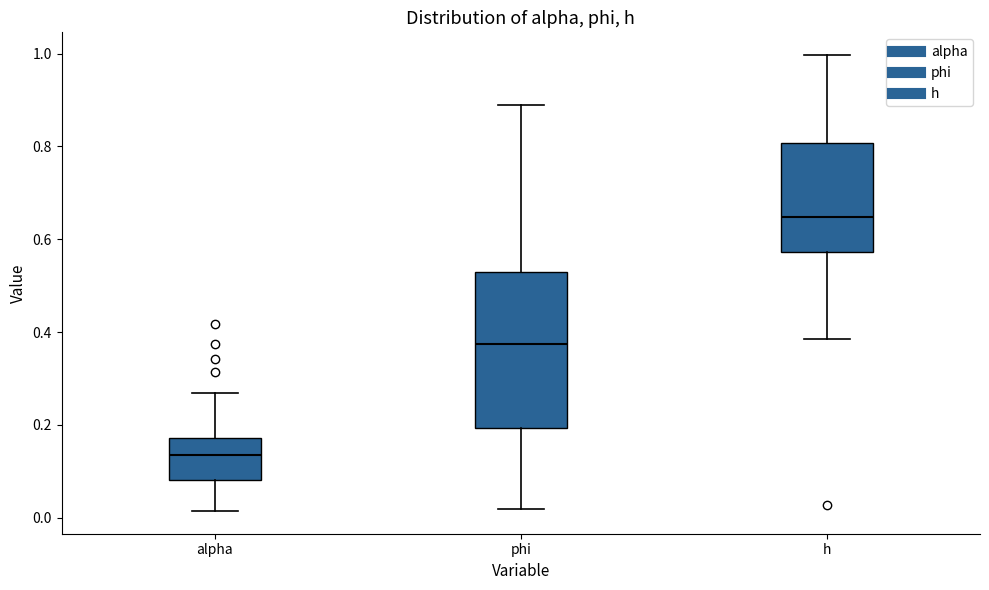

Reading left to right, read every box against the y-axis: the position of its median line, the range the box covers, and the ends of its whiskers. The values are not printed on the chart, so give them approximately, as read against the axis.

alpha: median 0.14, box 0.08 to 0.18, whiskers 0.02 to 0.26
phi: median 0.38, box 0.20 to 0.52, whiskers 0.02 to 0.90
h: median 0.64, box 0.58 to 0.80, whiskers 0.38 to 1.00